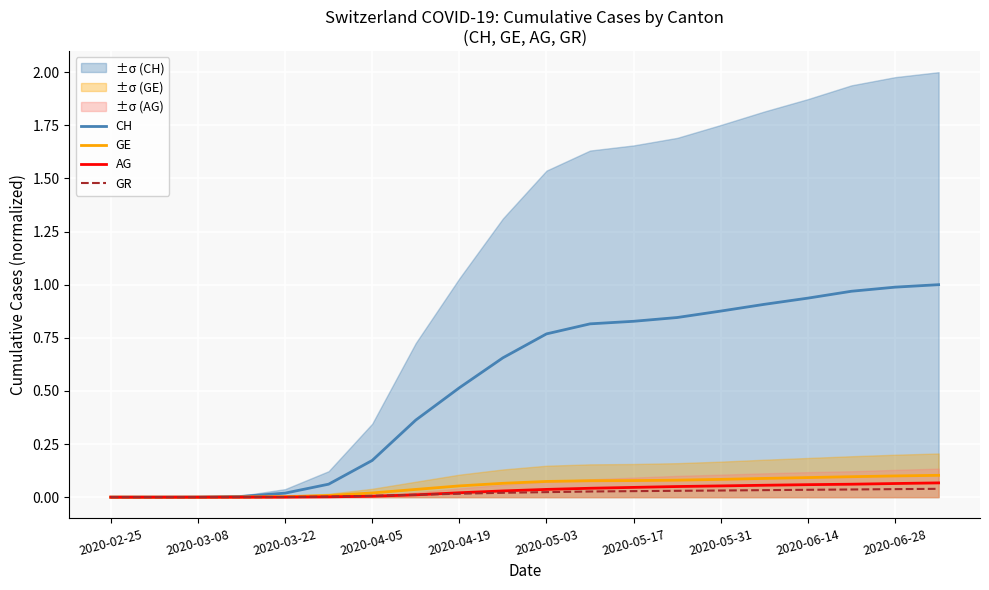

True or false: CH and AG intersect in this chart.

False